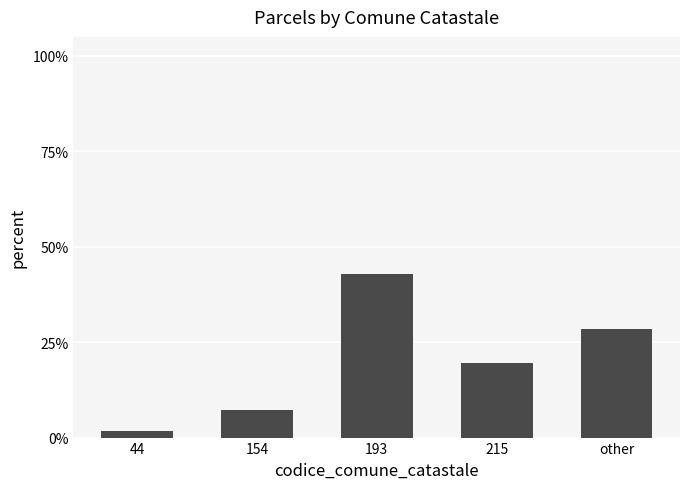

The chart shows a value of 0.0 at 44. True or false?

True